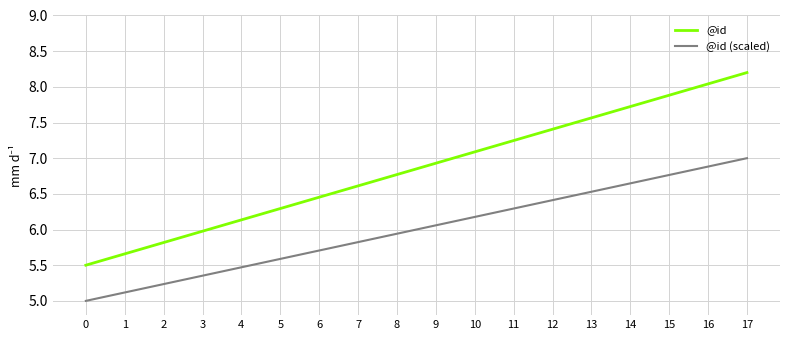

What is the sum of the @id (scaled) values at 14 and 1?

11.8